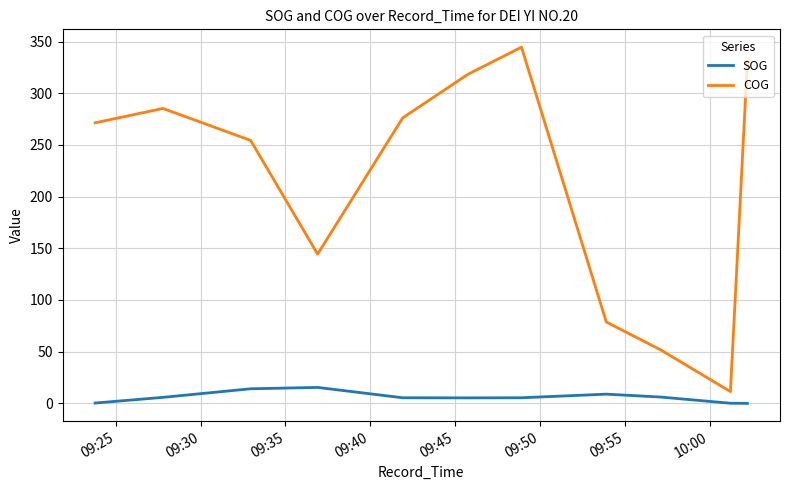

Which has a higher value, 09:25 or 09:35?

09:35